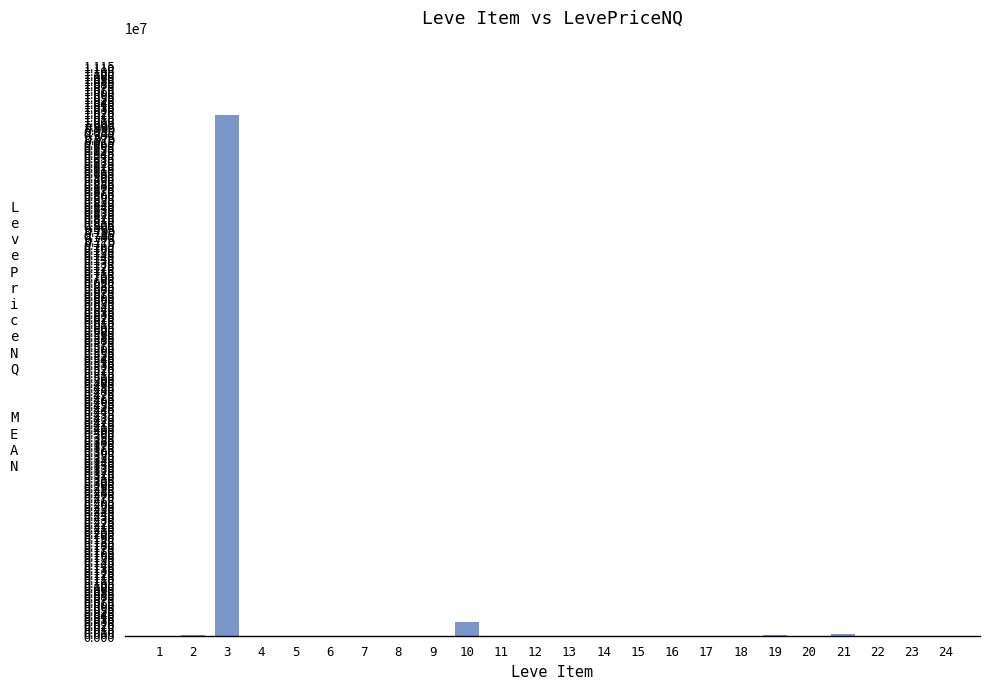

What is the maximum value shown in the chart?

10170548.4